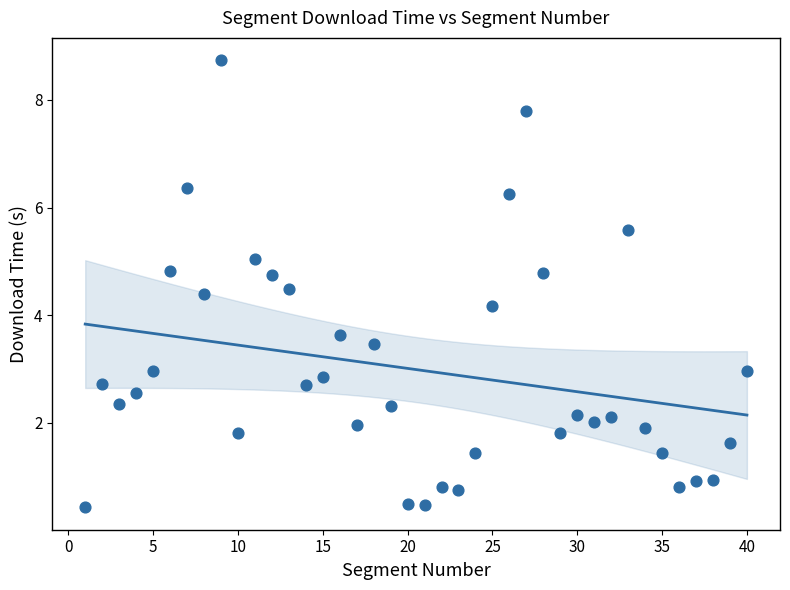

What is the range of Y values (max minus min)?

8.3